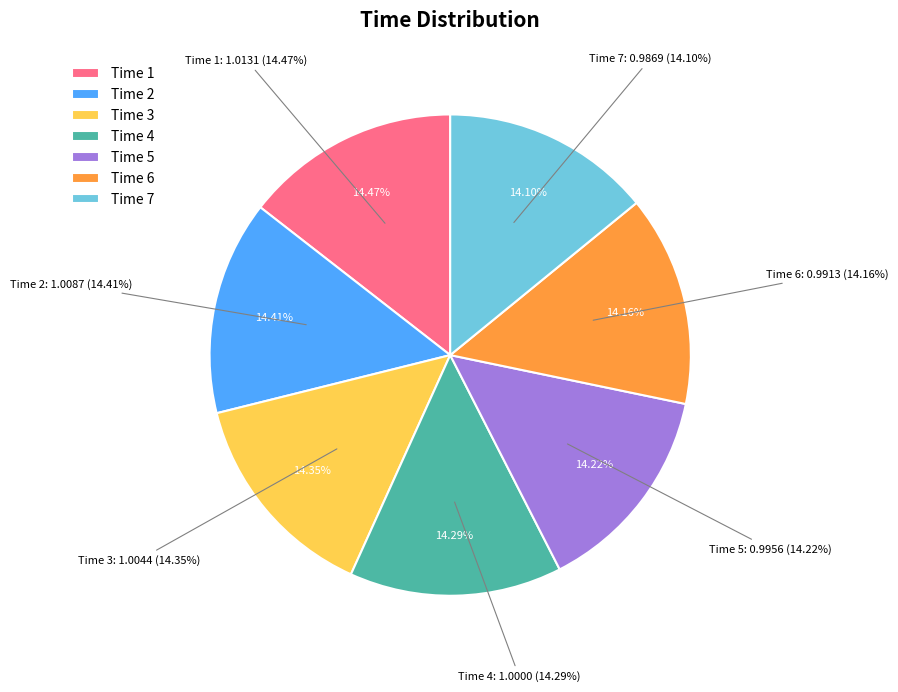

Is the sum of 6 and 3 greater than half?

No